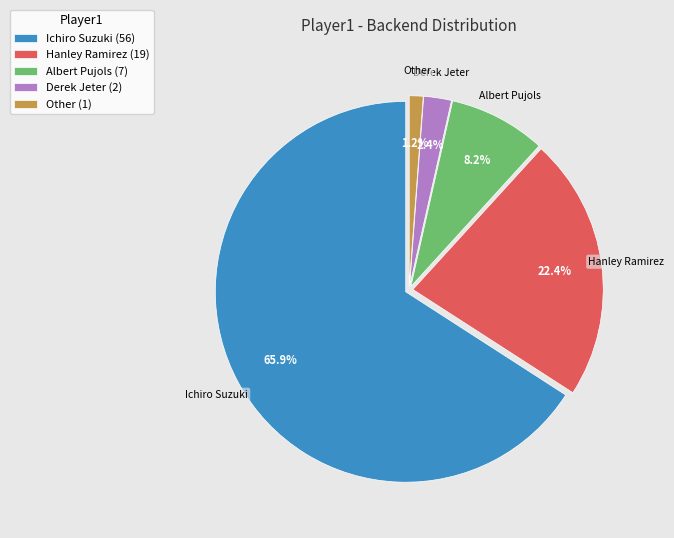

Combined, what portion of the pie is Hanley Ramirez and Albert Pujols?

30.6%